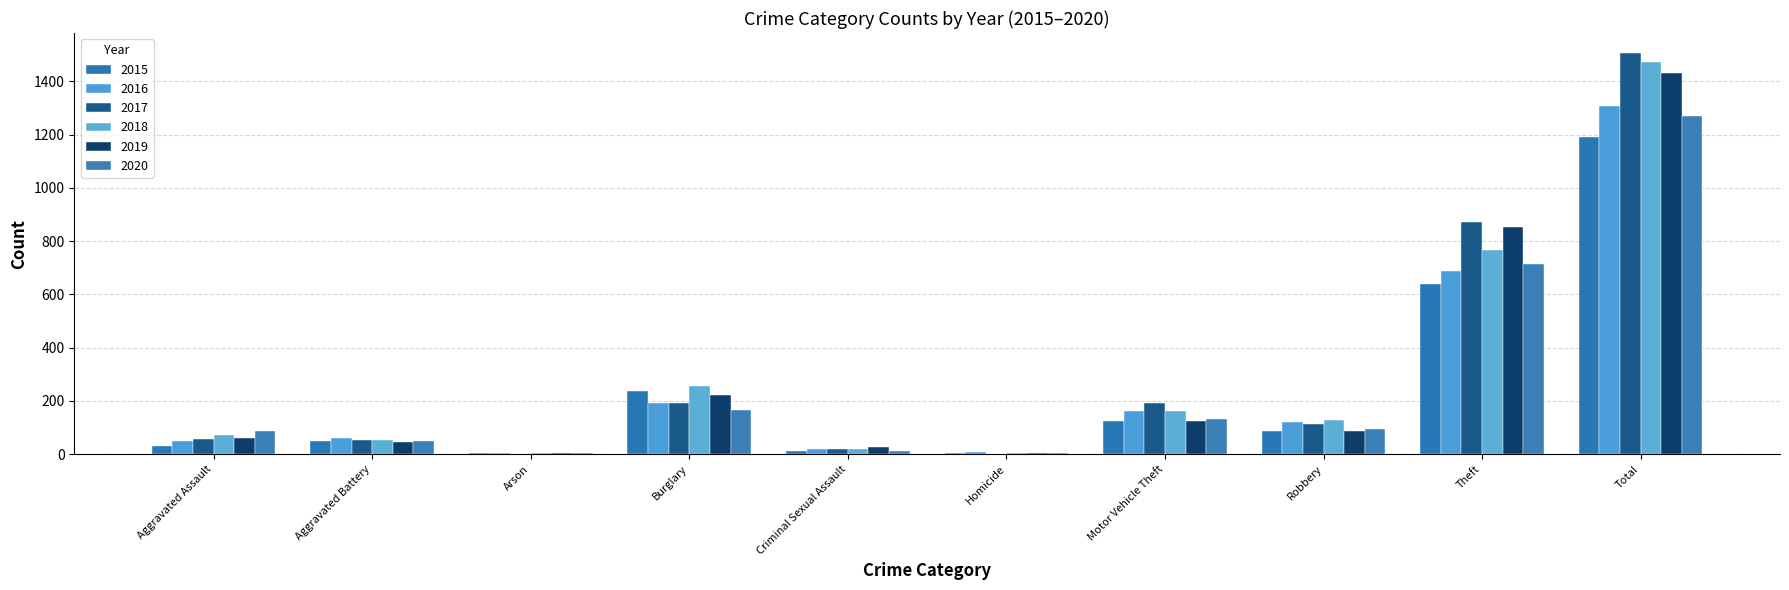

Between Aggravated Assault and Aggravated Battery, which series saw the biggest shift?

2020